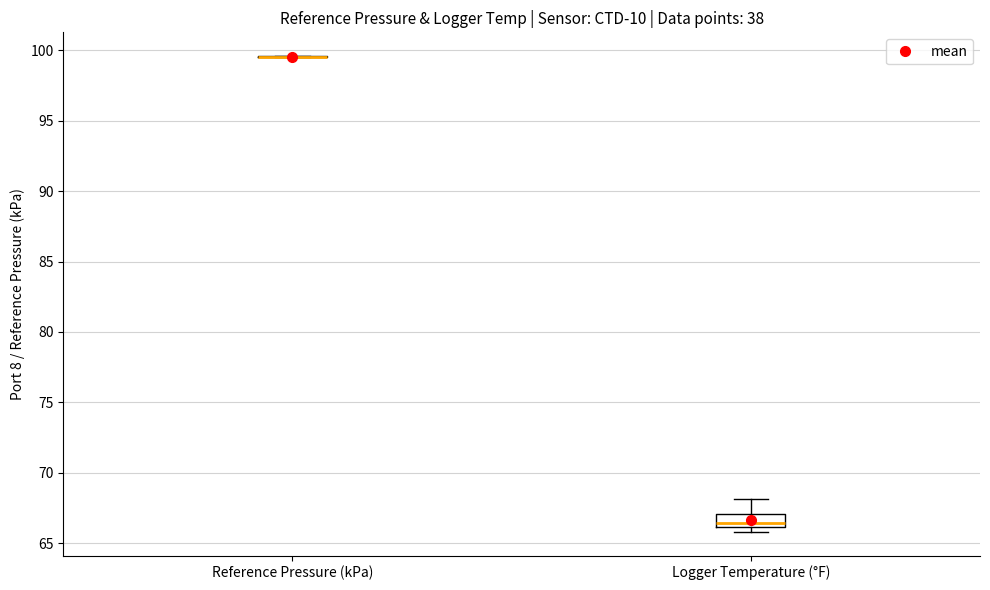

Reading left to right, transcribe this box plot: for each box, give where its median line is, the range the box spans, and where its two whiskers end, as read against the y-axis. The values are not printed on the chart, so give them approximately, as read against the axis.

Reference Pressure (kPa): box collapsed to a line at 99.5, whiskers 99.5 to 99.5
Logger Temperature (°F): median 66.5, box 66.0 to 67.0, whiskers 66.0 (just below the box's lower edge) to 68.0